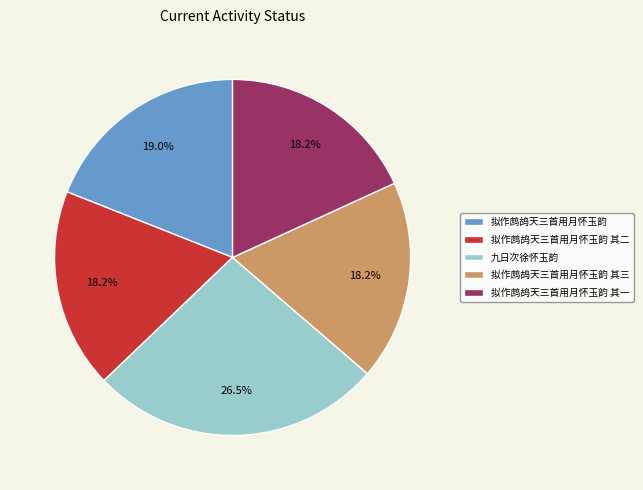

Does 拟作鹧鸪天三首用月怀玉韵 其一 account for over 50% of the chart?

No